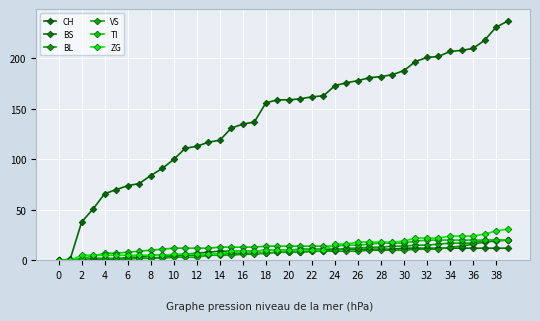

Count the number of categories in the chart.

40